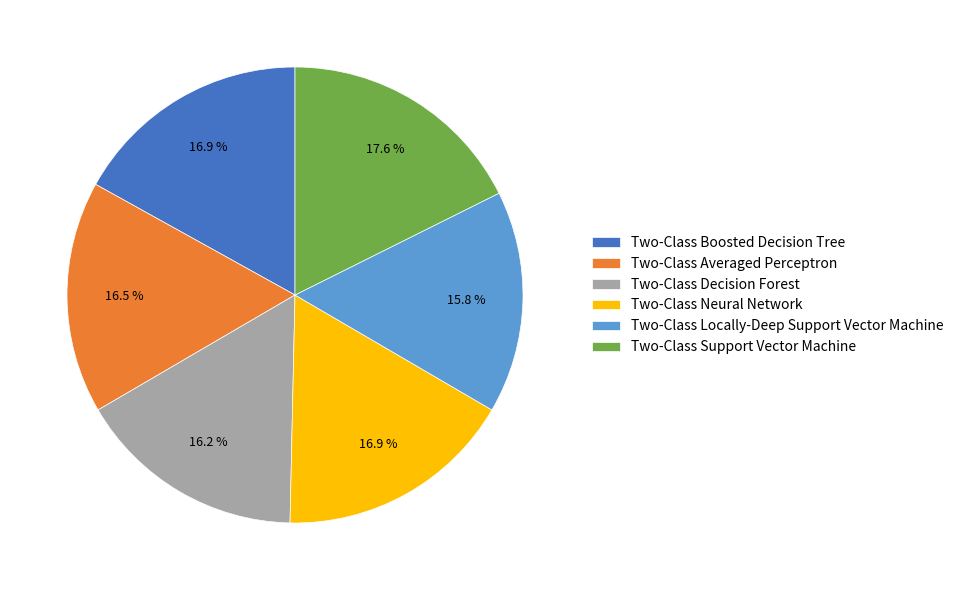

How many segments does this pie chart have?

6